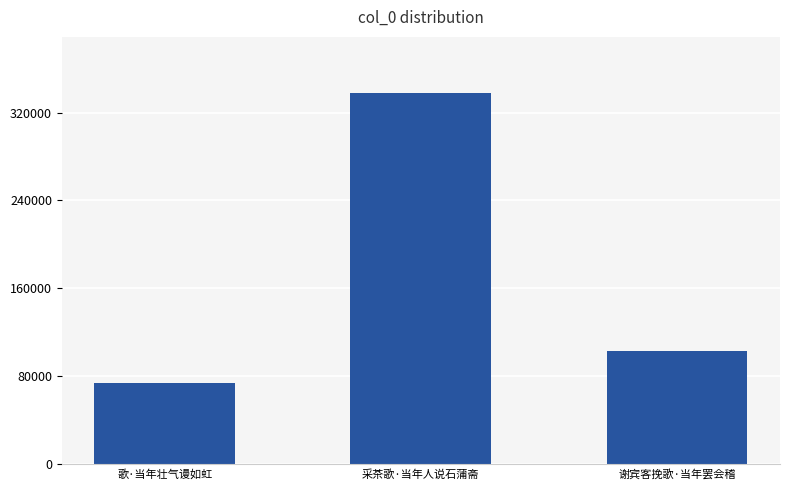

Reading right to left, transcribe all the data shown in this chart.

103115	338125	74021